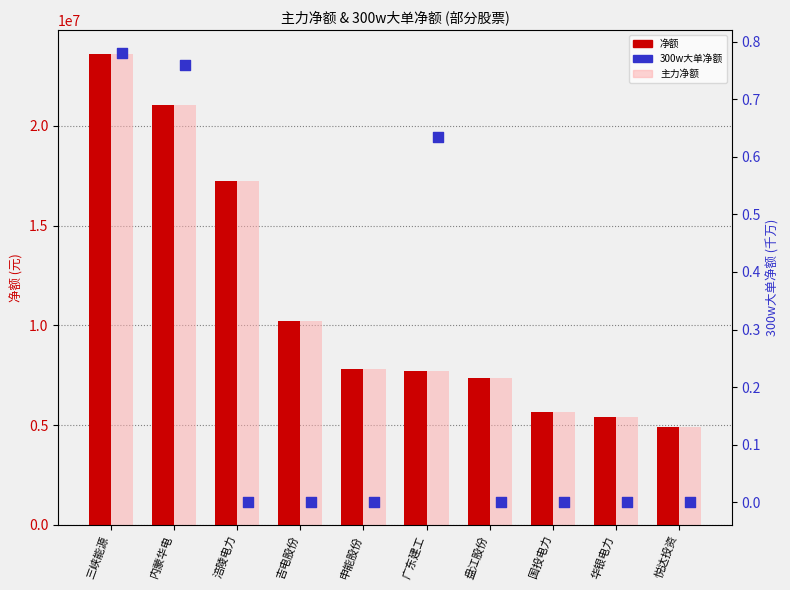

Which series reaches the minimum Y coordinate?

300w大单净额